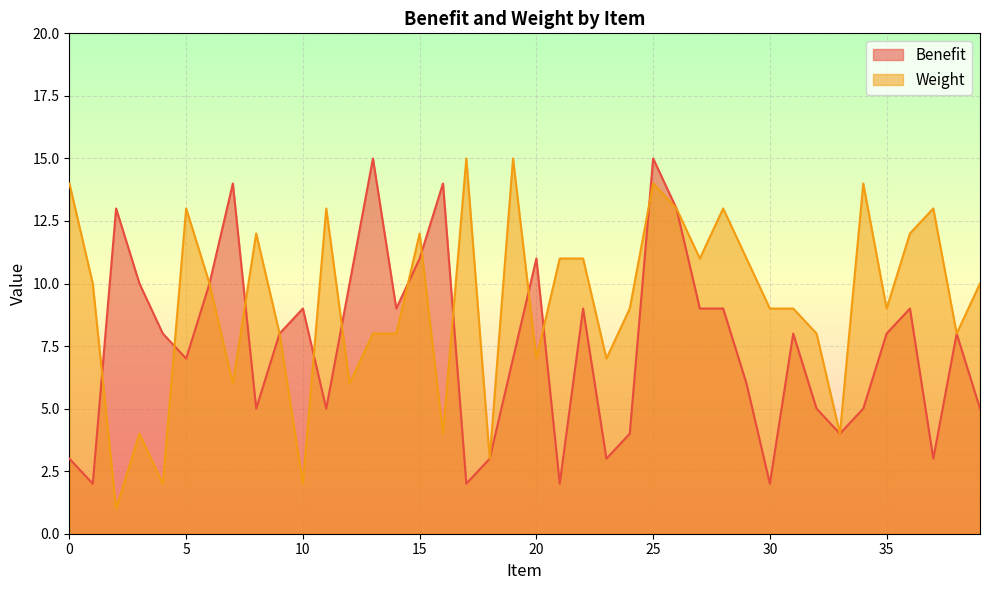

In Weight, how many points are lower than both neighbors (excluding endpoints)?

13